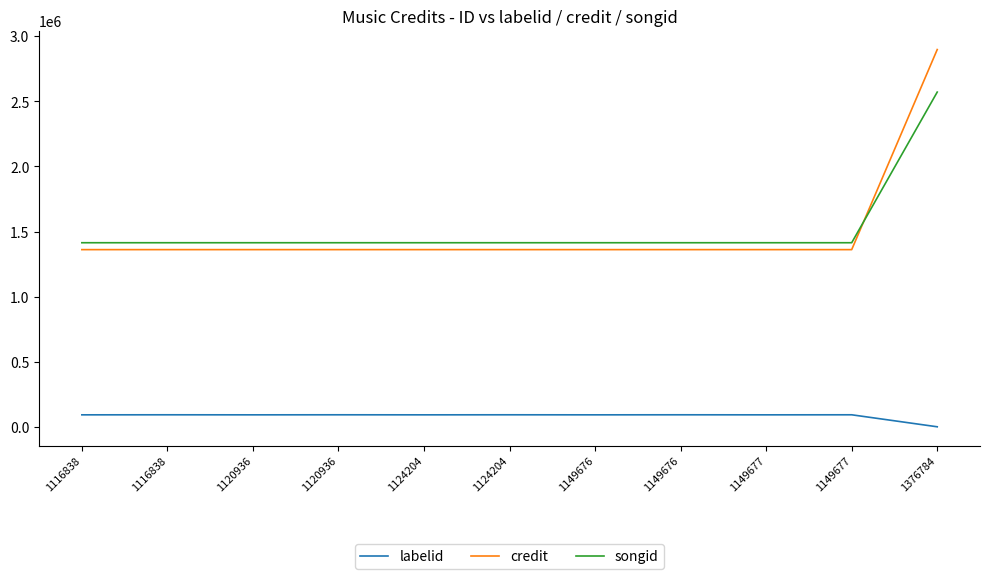

What are all the series names shown in the legend?

labelid, credit, songid